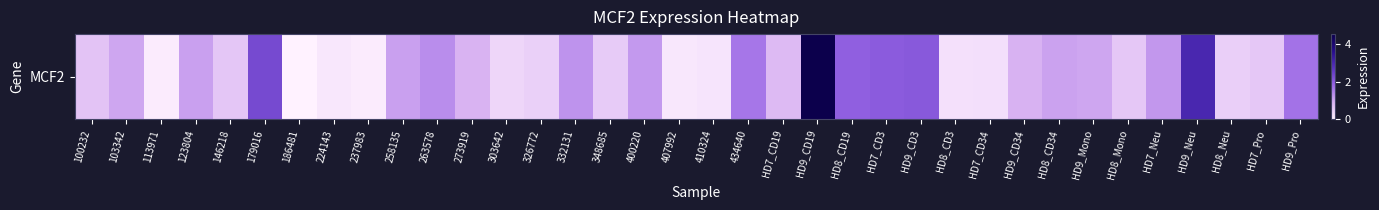

Read the value at HD8_Mono.

0.6